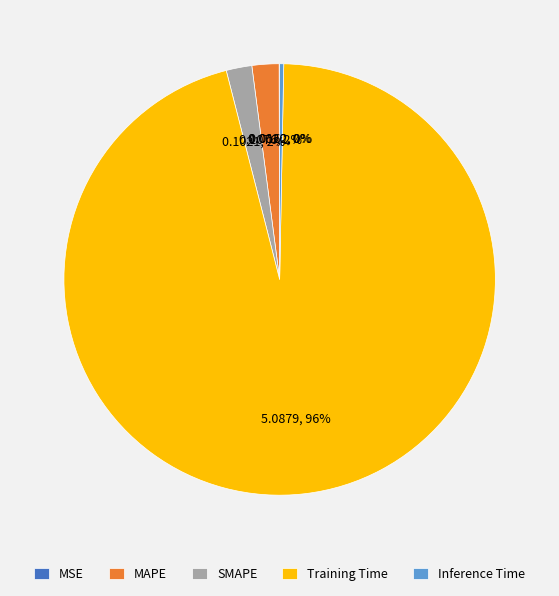

Is the sum of MAPE and Training Time greater than half?

Yes